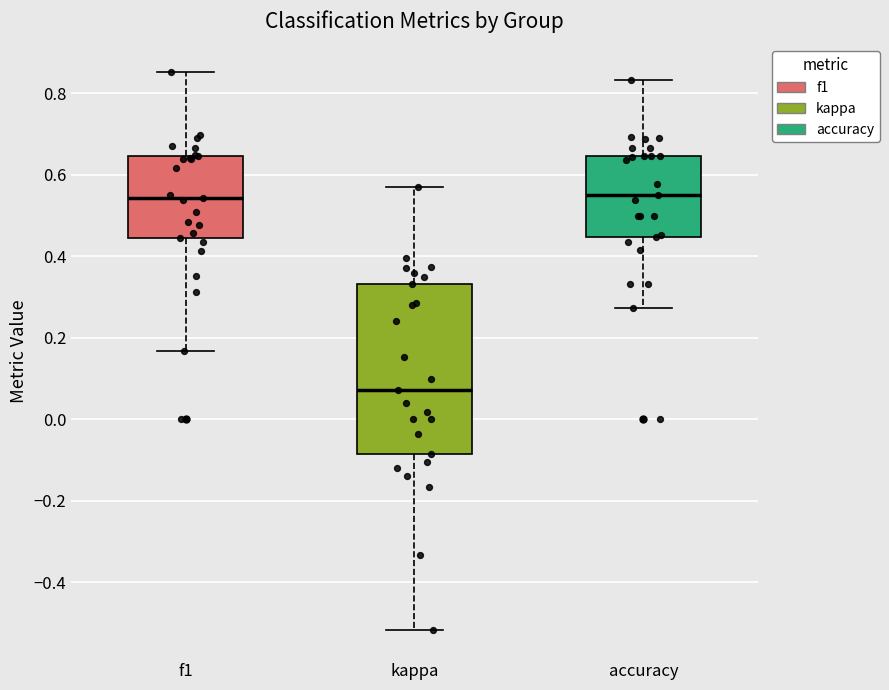

Where does the median line of the box for accuracy sit on the y-axis? The values are not printed on the chart, so give them approximately, as read against the axis.

0.56